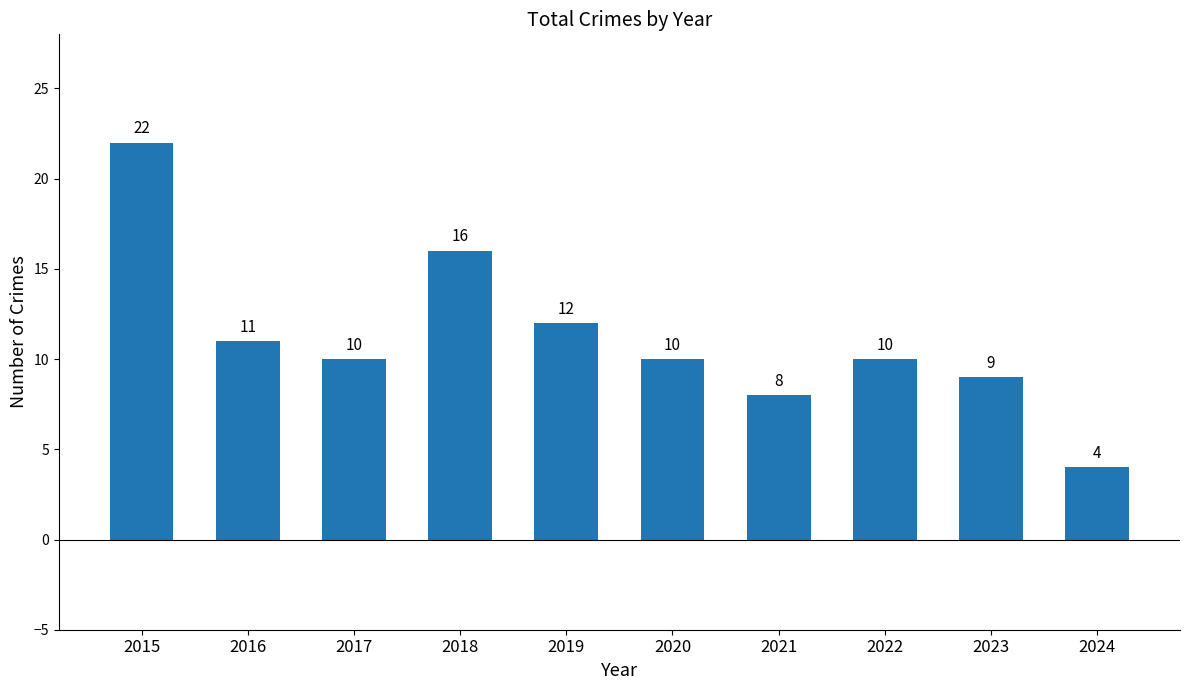

How many series are shown in this chart?

1